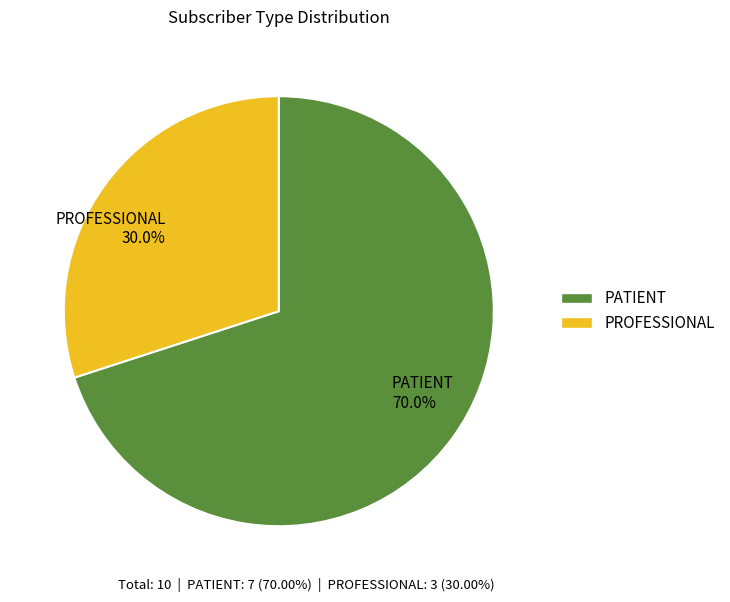

To the nearest percent, what portion does PROFESSIONAL represent?

30%